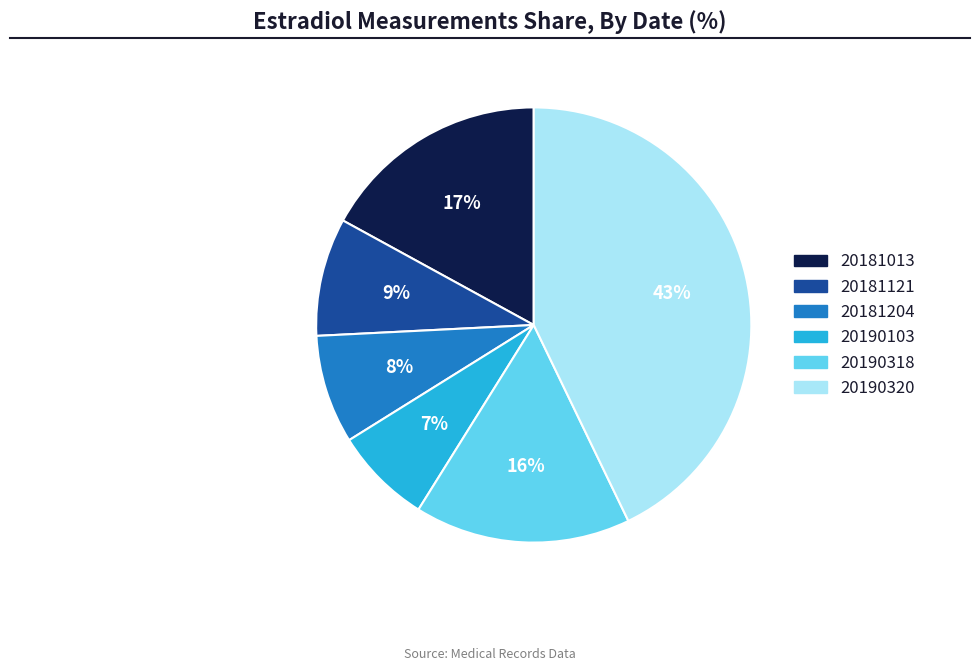

Combined, do 20181013 and 20190320 account for over 50%?

Yes